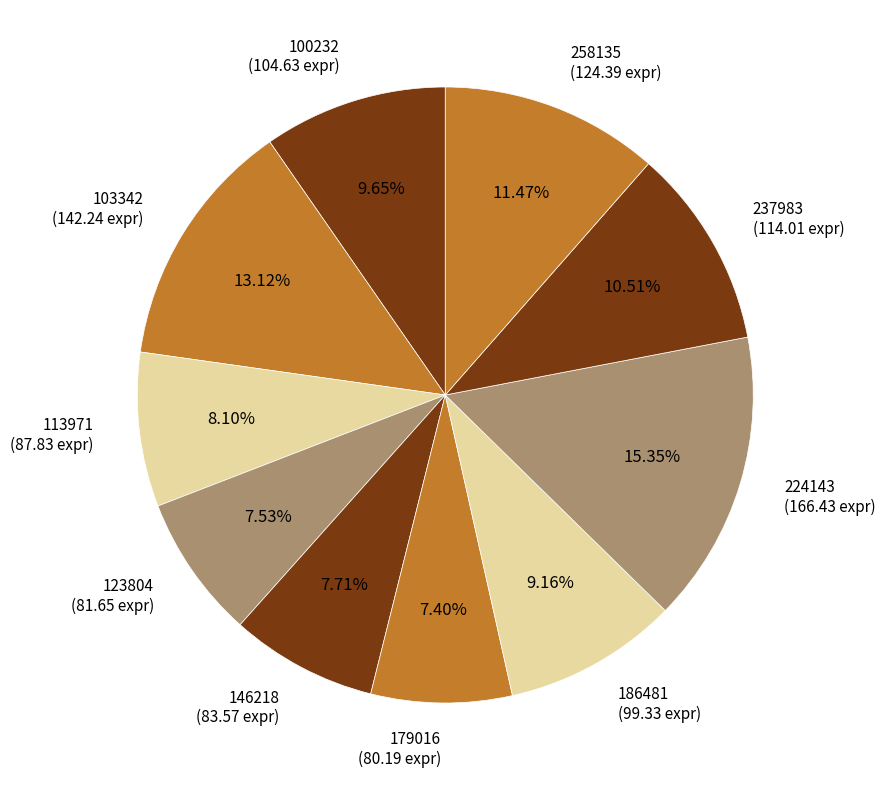

Is the sum of 237983 and 146218 greater than half?

No